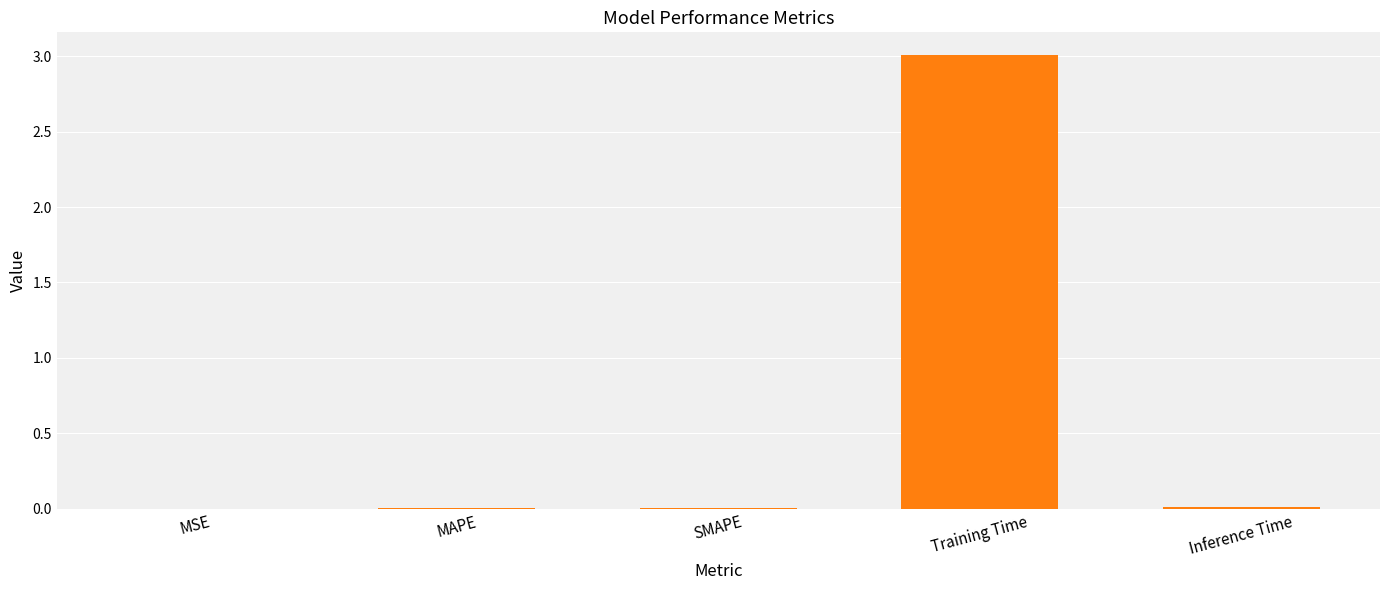

The value at MSE is 0.0. True or false?

True